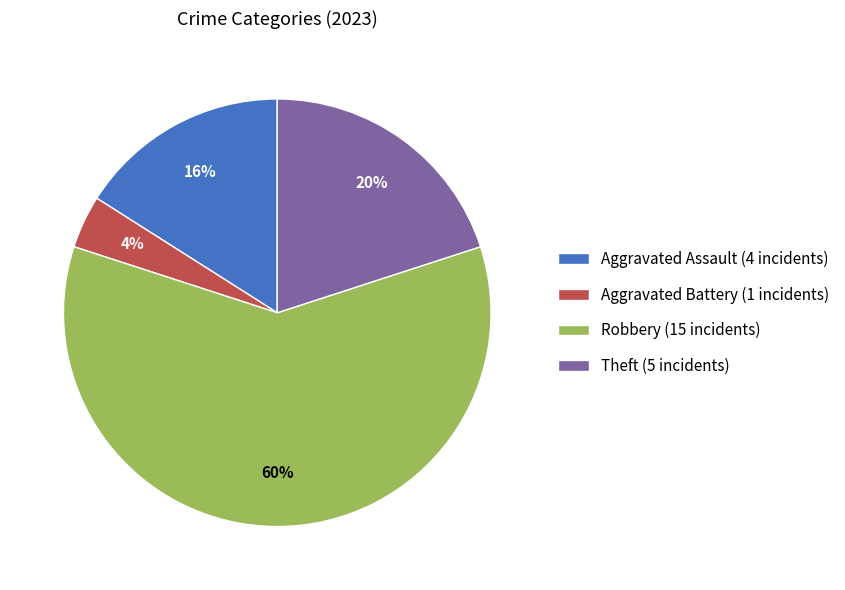

How many segments does this pie chart have?

4